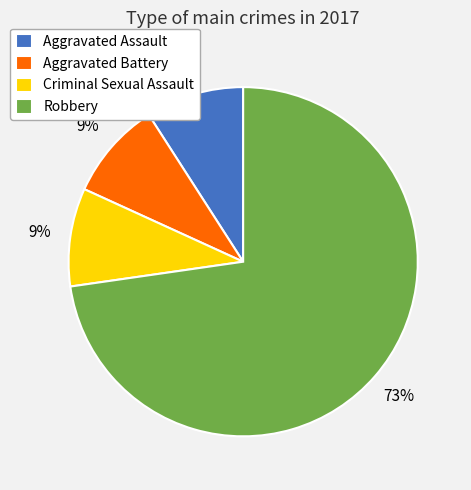

To the nearest percent, what percentage of the pie is Criminal Sexual Assault?

9%